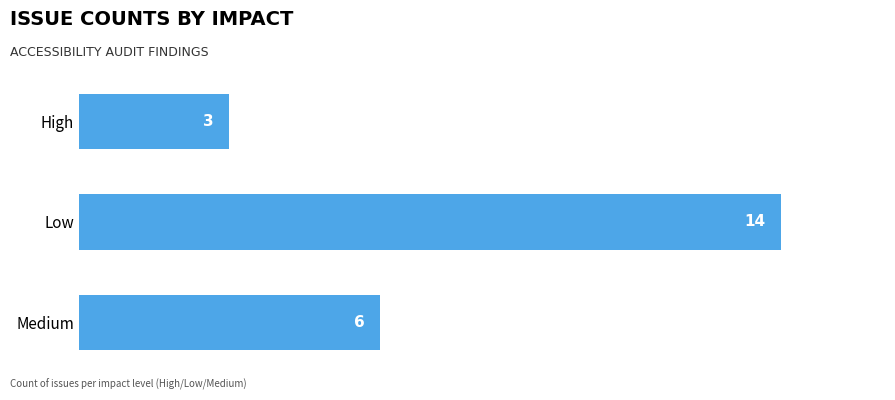

Rank the categories by value from lowest to highest.

High, Medium, Low